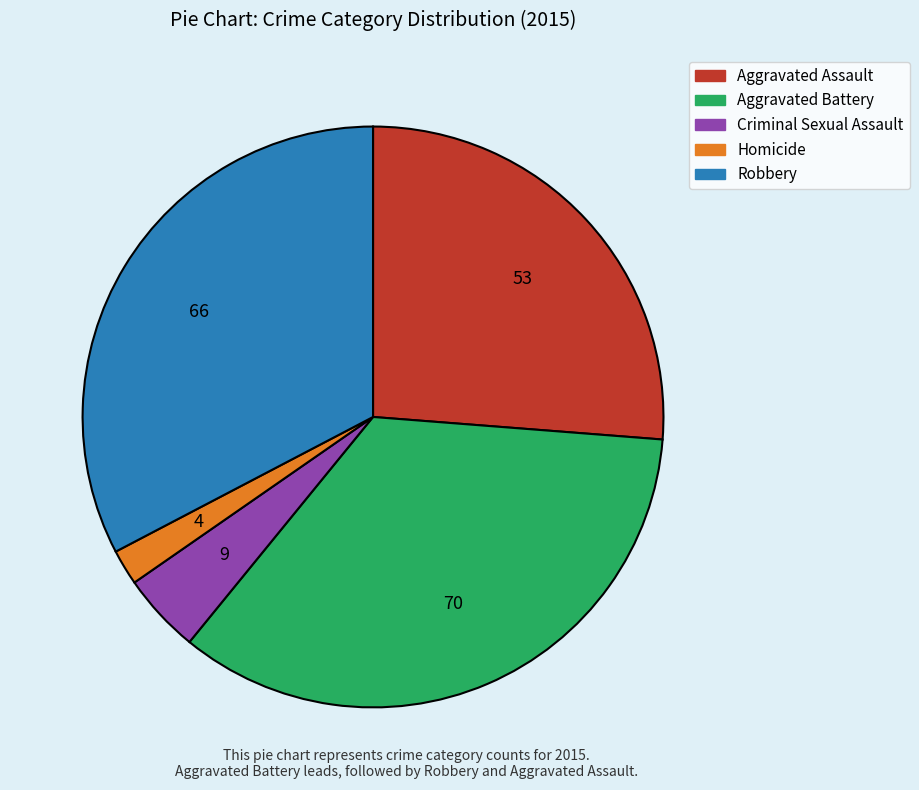

Does any single category account for the majority?

No